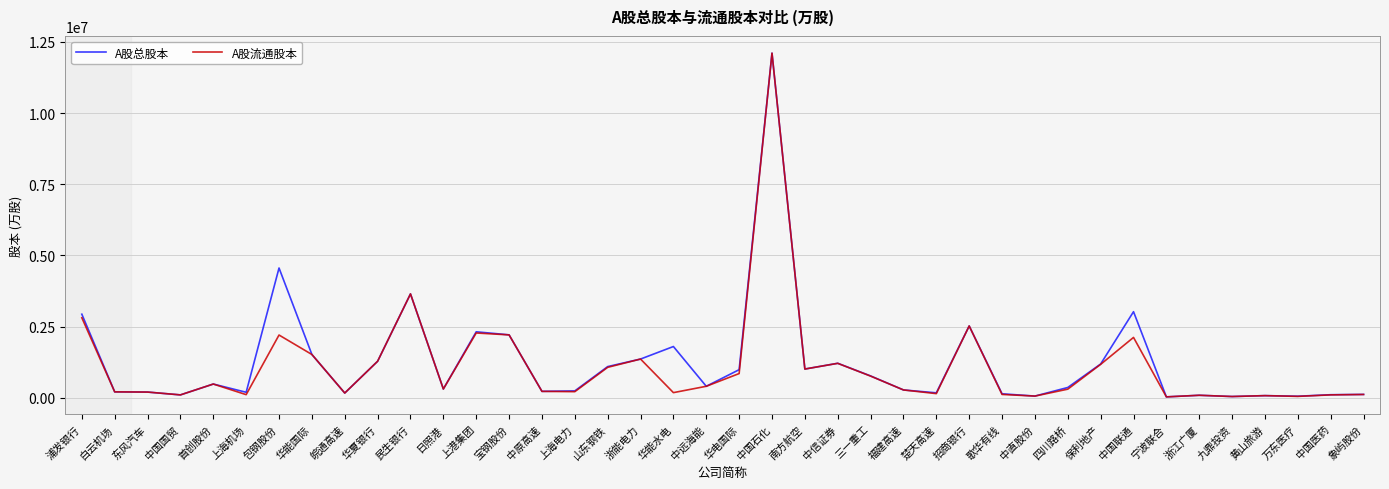

Which series has the largest total across all categories?

A股总股本